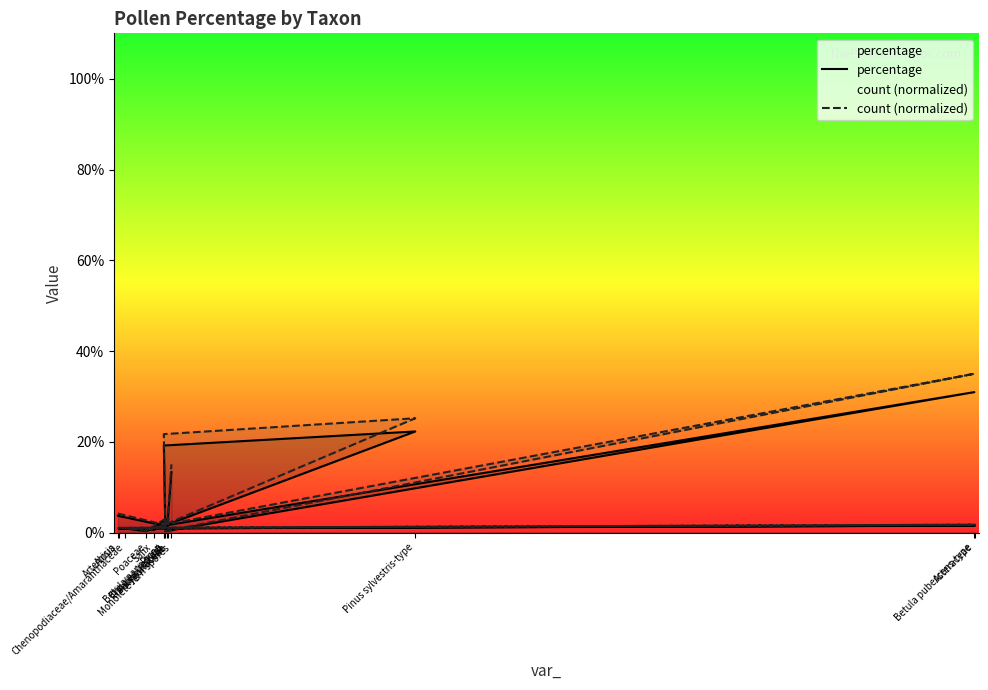

Where is the first local minimum for percentage?

Betula nana-type